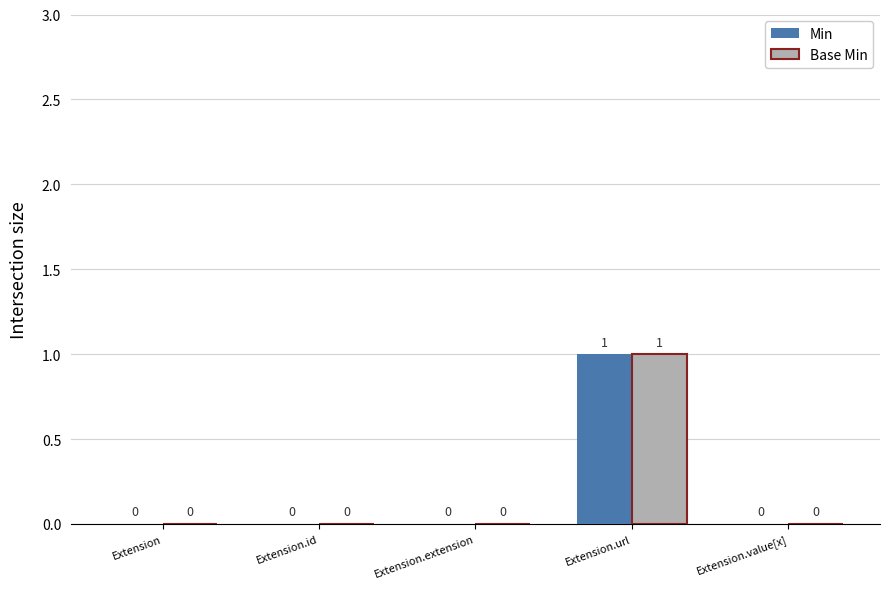

At which category is the sum across all series the highest?

Extension.url